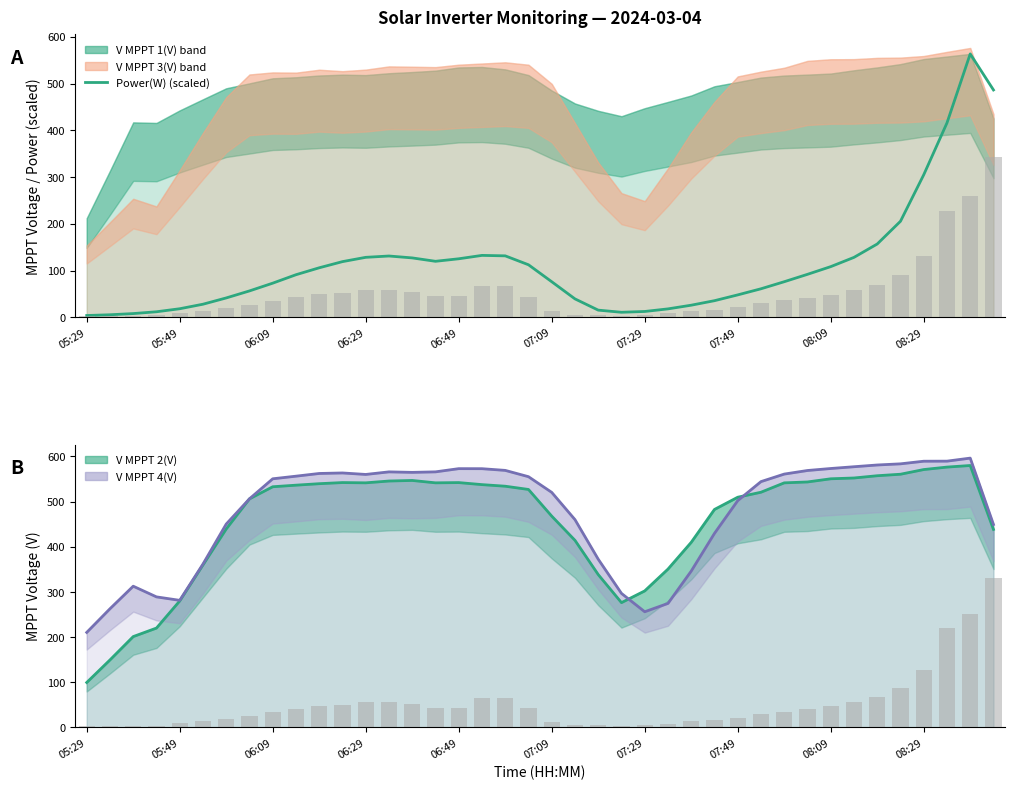

Reading right to left, extract all data points from this chart.

Power(W) (scaled): 486.2	563.3	415.7	304.8	205.4	156.8	128.2	108.4	92.0	76.2	61.1	48.0	35.6	26.0	18.1	12.6	10.9	15.4	39.5	76.2	112.5	131.5	132.5	125.2	119.9	127.1	131.2	128.3	119.2	106.0	91.2	73.1	56.5	41.5	28.1	18.4	11.9	8.1	5.5	3.9
V MPPT 2(V): 438.4	580.0	576.4	571.0	560.6	557.3	552.3	550.5	543.5	541.5	520.8	509.7	482.7	409.9	350.6	302.4	276.4	338.5	414.3	467.9	526.9	534.1	537.6	542.1	541.6	546.9	545.6	541.6	542.2	539.7	536.4	532.9	506.1	439.4	359.9	280.1	220.1	201.2	149.6	99.6
V MPPT 4(V): 449.4	596.3	589.6	589.4	583.6	581.1	577.2	573.3	568.9	561.0	544.3	502.1	429.7	346.2	274.6	256.2	296.8	372.5	460.2	520.4	555.2	569.1	572.9	573.0	565.9	564.8	565.8	560.1	563.5	562.3	556.3	550.5	506.2	450.3	361.8	281.5	289.1	312.8	262.9	210.5